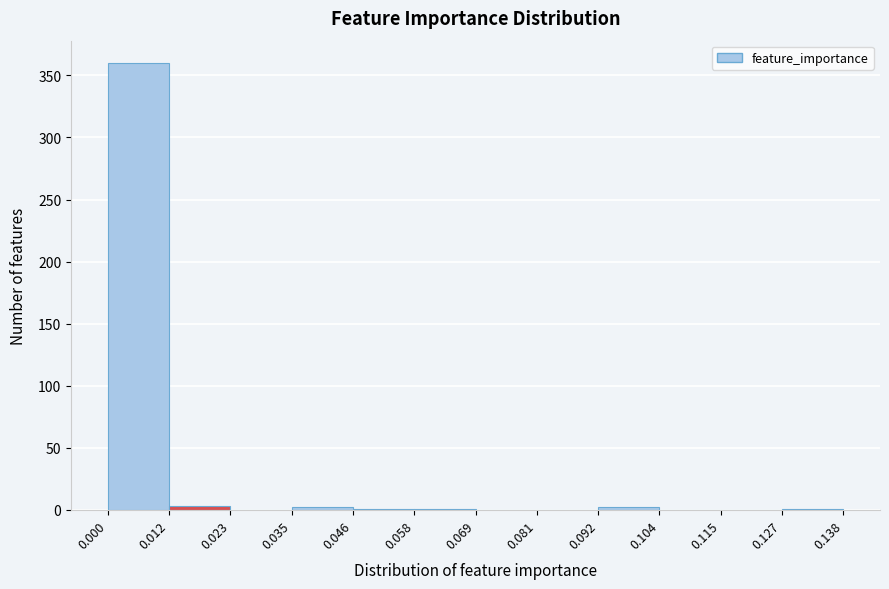

Over which range of the x-axis is the bar tallest?

0.000 to 0.012